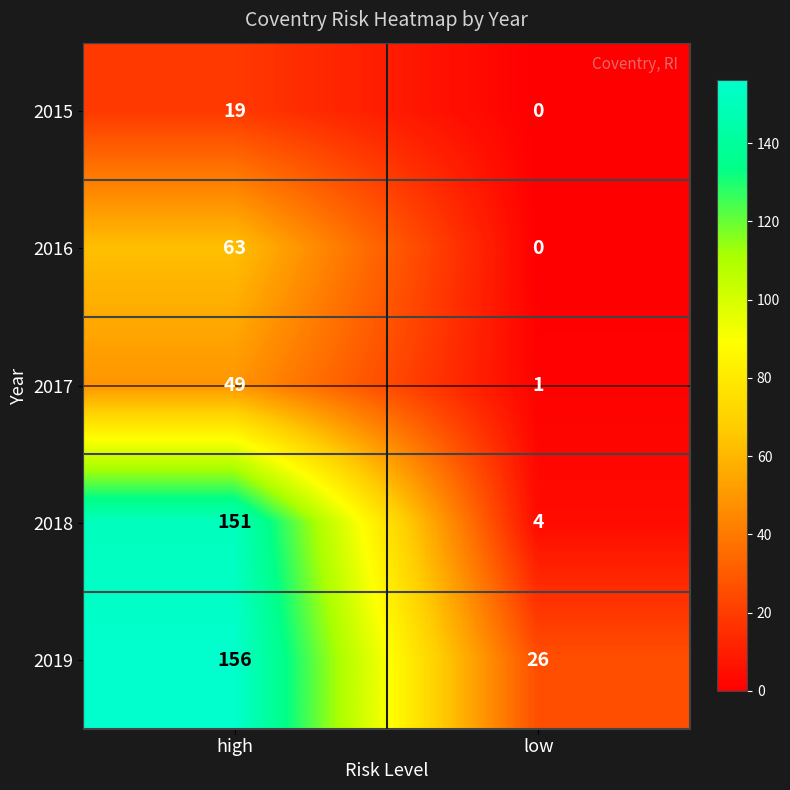

What is the greatest value displayed?

156